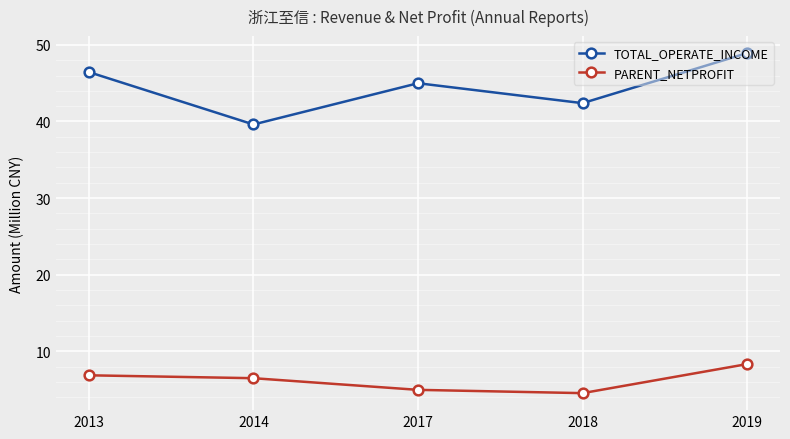

At 2013, list the series in order from largest to smallest.

TOTAL_OPERATE_INCOME, PARENT_NETPROFIT